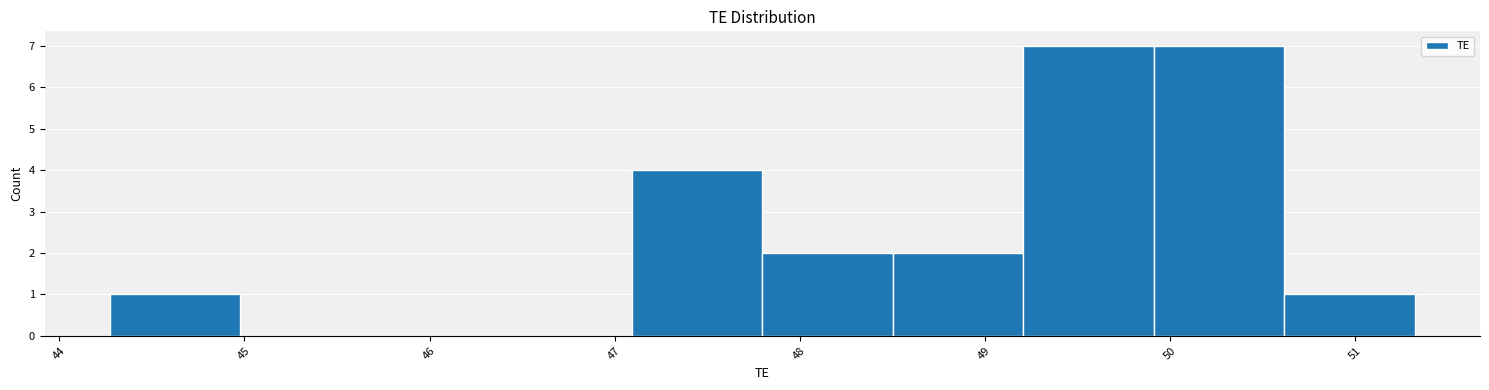

What is the height of the bar covering 47.8 to 48.5 on the x-axis? Neither the bar edges nor the heights are printed on the chart, so give them approximately, as read against the axes.

2